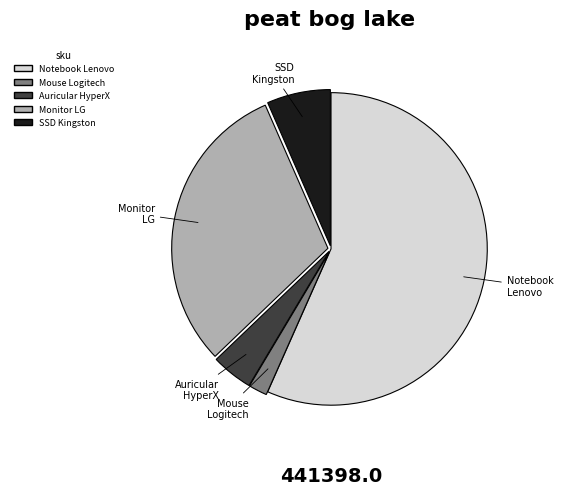

Count the number of slices in the pie.

5